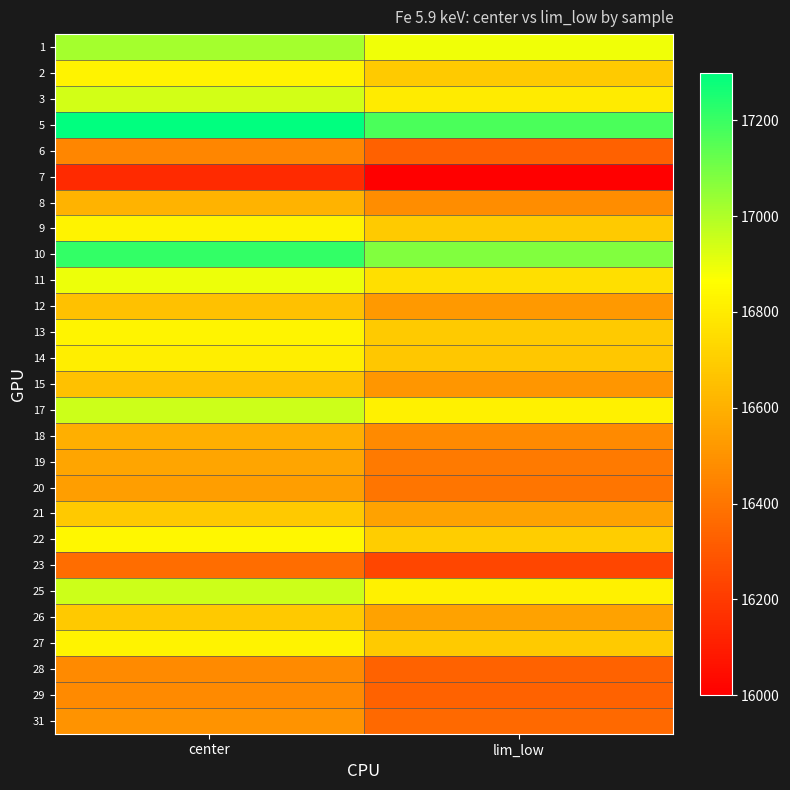

Reading right to left, extract all data points from this chart.

1: lim_low=16890.0	center=17018.2
2: lim_low=16690.0	center=16823.8
3: lim_low=16800.0	center=16940.0
5: lim_low=17170.0	center=17299.6
6: lim_low=16330.0	center=16459.8
7: lim_low=16000.0	center=16144.3
8: lim_low=16480.0	center=16612.1
9: lim_low=16690.0	center=16825.8
10: lim_low=17080.0	center=17209.0
11: lim_low=16760.0	center=16895.9
12: lim_low=16520.0	center=16656.1
13: lim_low=16690.0	center=16831.4
14: lim_low=16680.0	center=16811.3
15: lim_low=16510.0	center=16658.2
17: lim_low=16820.0	center=16951.0
18: lim_low=16470.0	center=16596.3
19: lim_low=16420.0	center=16562.0
20: lim_low=16400.0	center=16539.0
21: lim_low=16550.0	center=16681.2
22: lim_low=16700.0	center=16839.5
23: lim_low=16240.0	center=16372.4
25: lim_low=16820.0	center=16950.4
26: lim_low=16550.0	center=16683.2
27: lim_low=16690.0	center=16826.4
28: lim_low=16340.0	center=16470.4
29: lim_low=16340.0	center=16468.5
31: lim_low=16360.0	center=16501.3